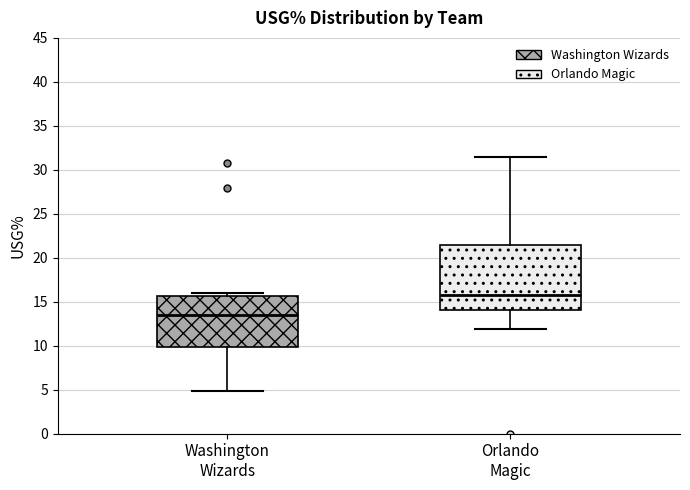

Reading left to right, read every box against the y-axis: the position of its median line, the range the box covers, and the ends of its whiskers. The values are not printed on the chart, so give them approximately, as read against the axis.

Washington Wizards: median 13.5, box 10.0 to 15.5, whiskers 5.0 to 16.0
Orlando Magic: median 16.0, box 14.0 to 21.5, whiskers 12.0 to 31.5